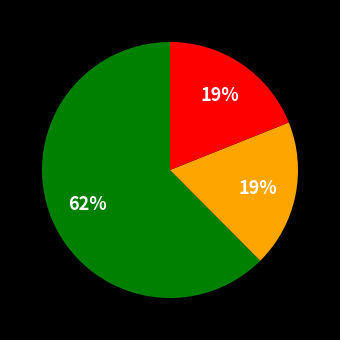

Does any single category account for the majority?

Yes